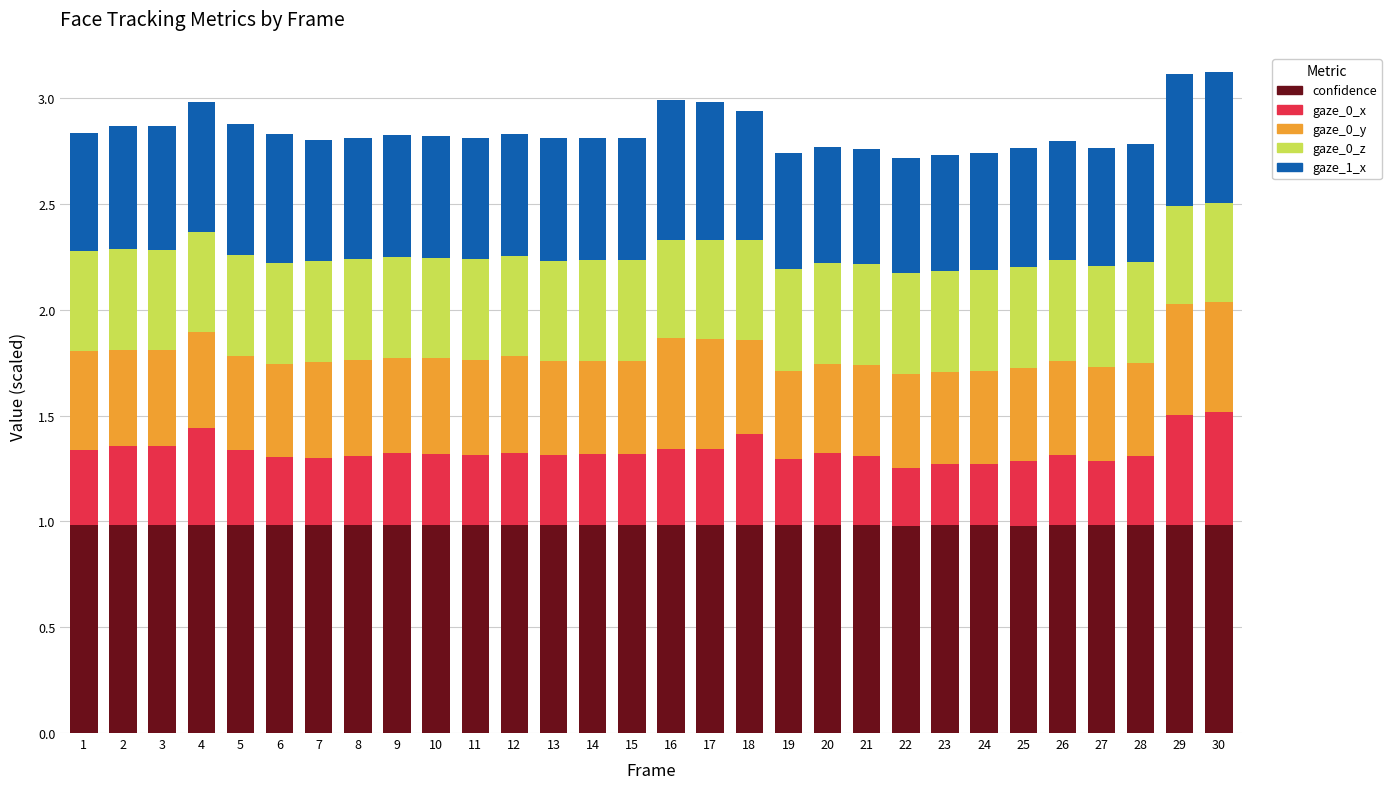

What is the highest value of the confidence series?

1.0